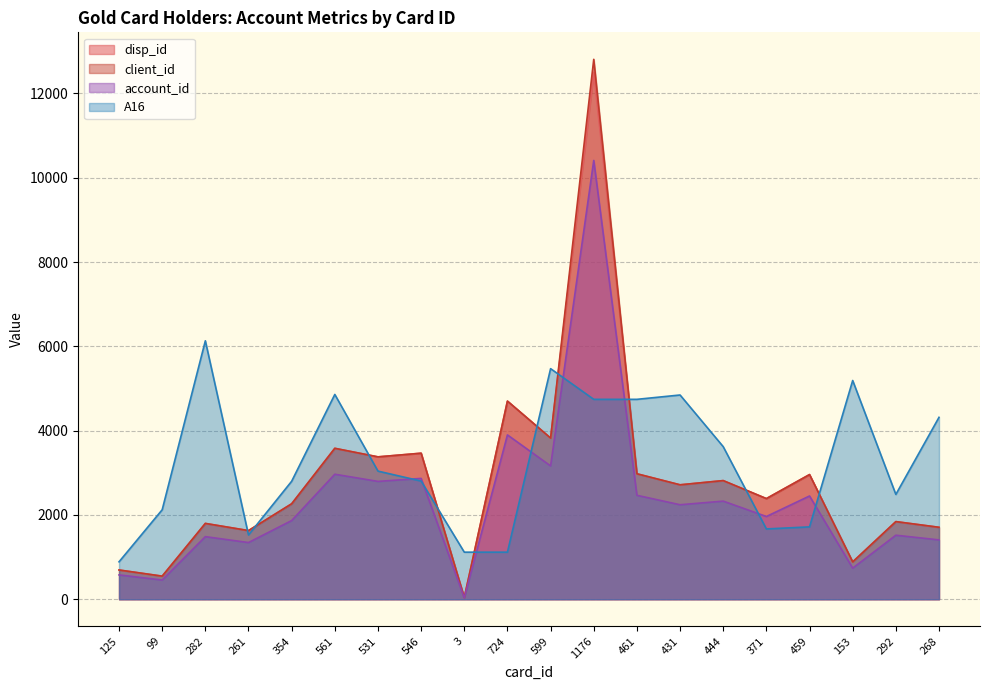

The disp_id series shows 5514 at 531. True or false?

False